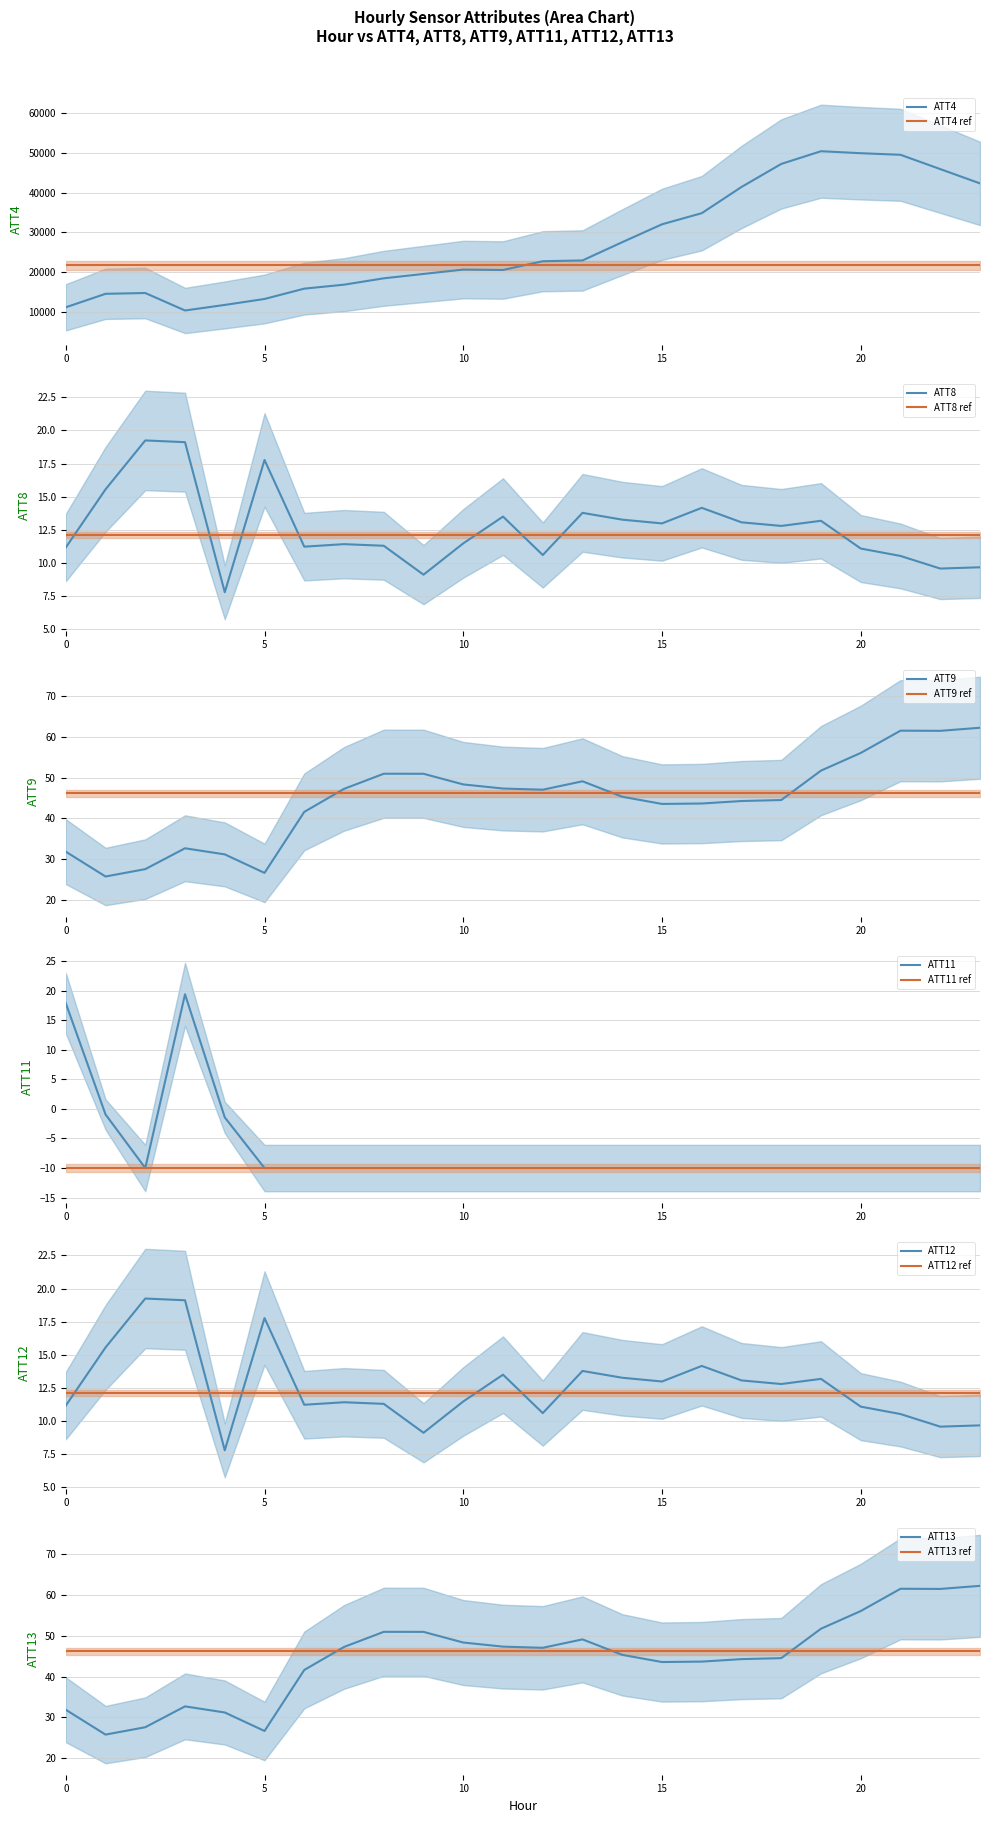

What is the total value across all series at 11?

20611.7